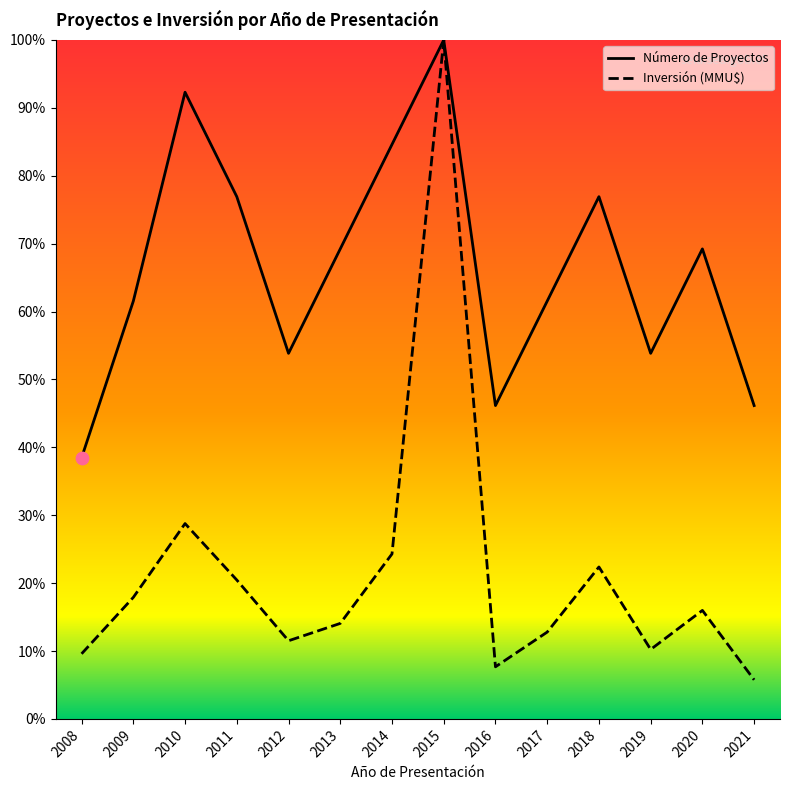

At how many categories does at least one series exceed 64?

7